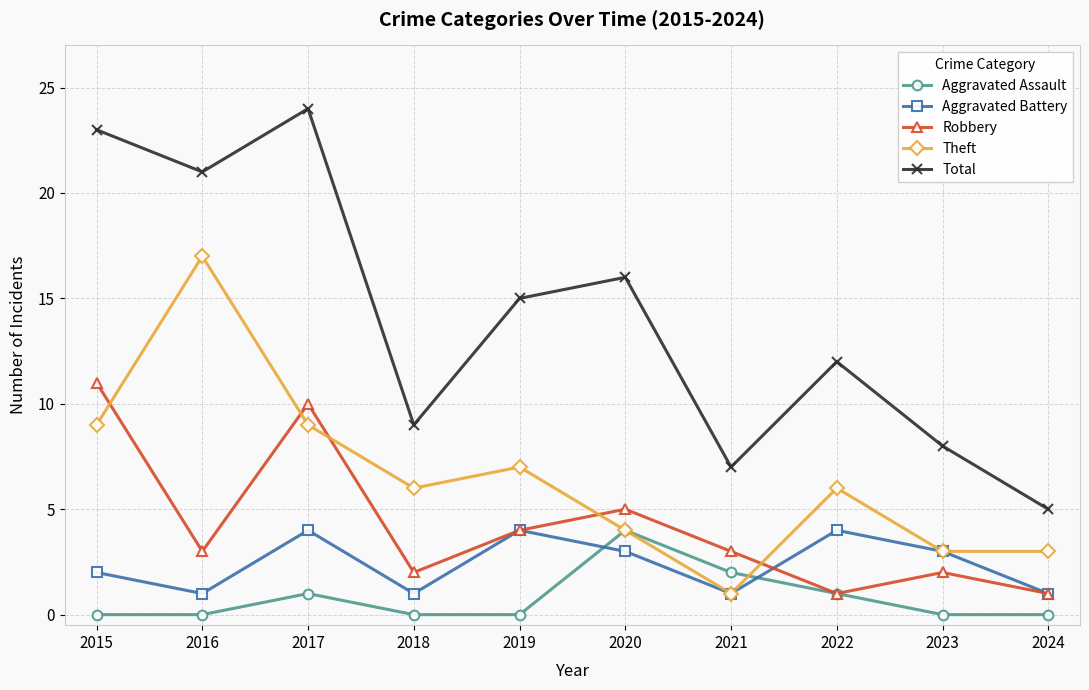

What is the sum of the Total values at 2022 and 2017?

36